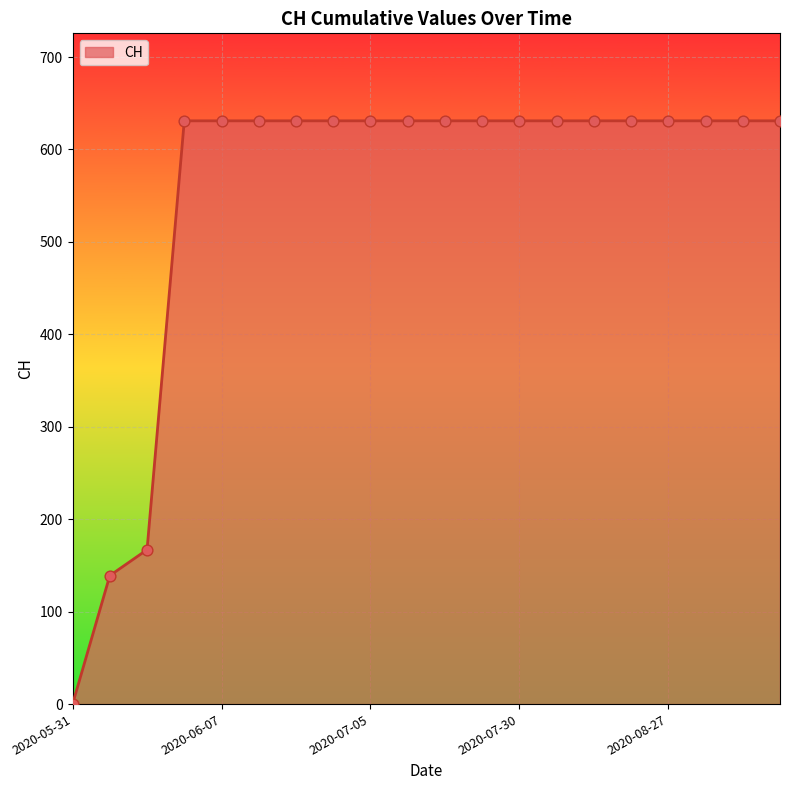

What is the greatest value displayed?

631